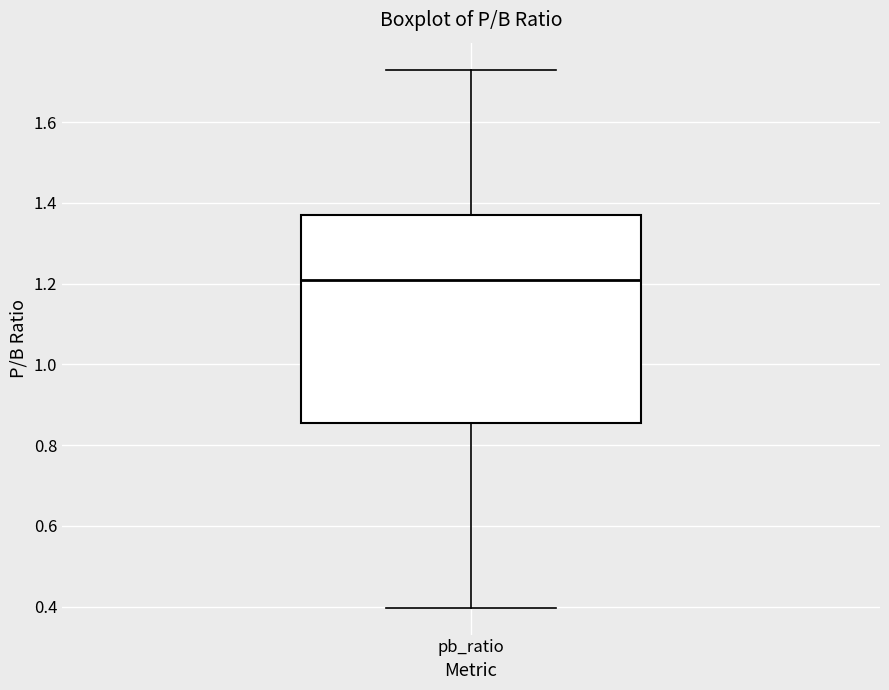

Where is the lower edge of the box for pb_ratio on the y-axis? The values are not printed on the chart, so give them approximately, as read against the axis.

0.86